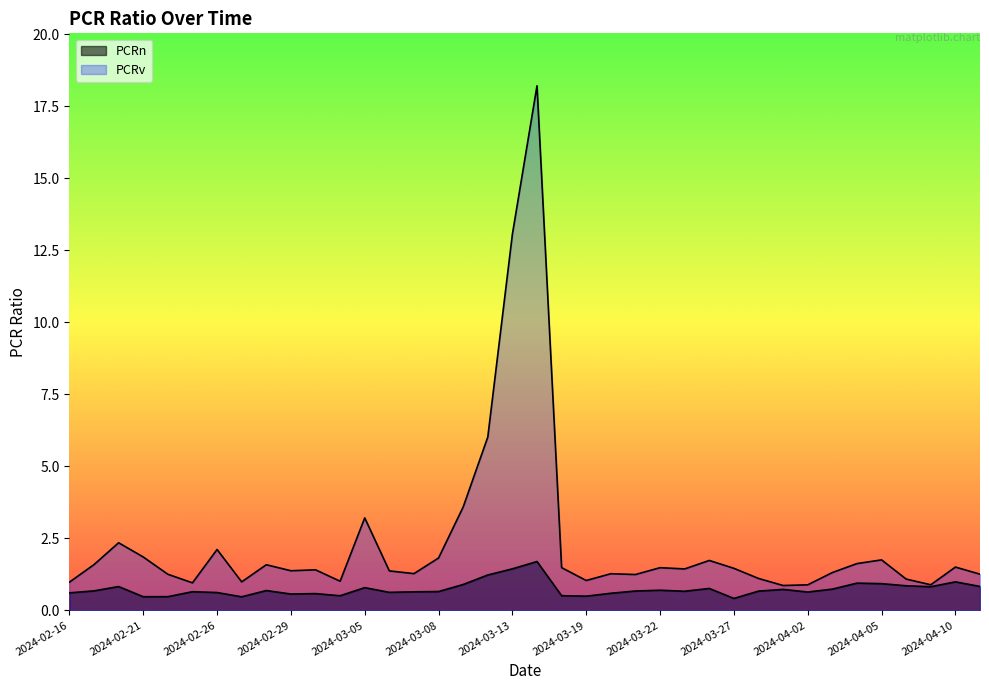

What is the value of the PCRn point at the 1st from the left?

0.6